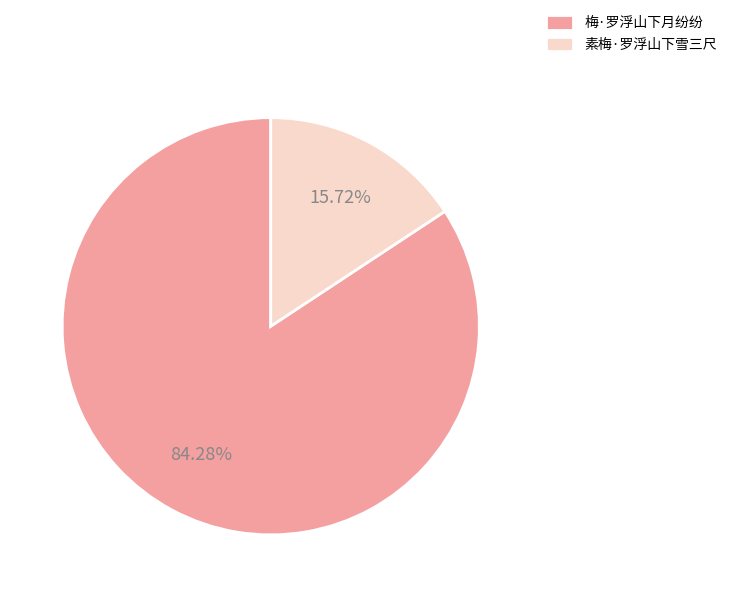

How many segments does this pie chart have?

2